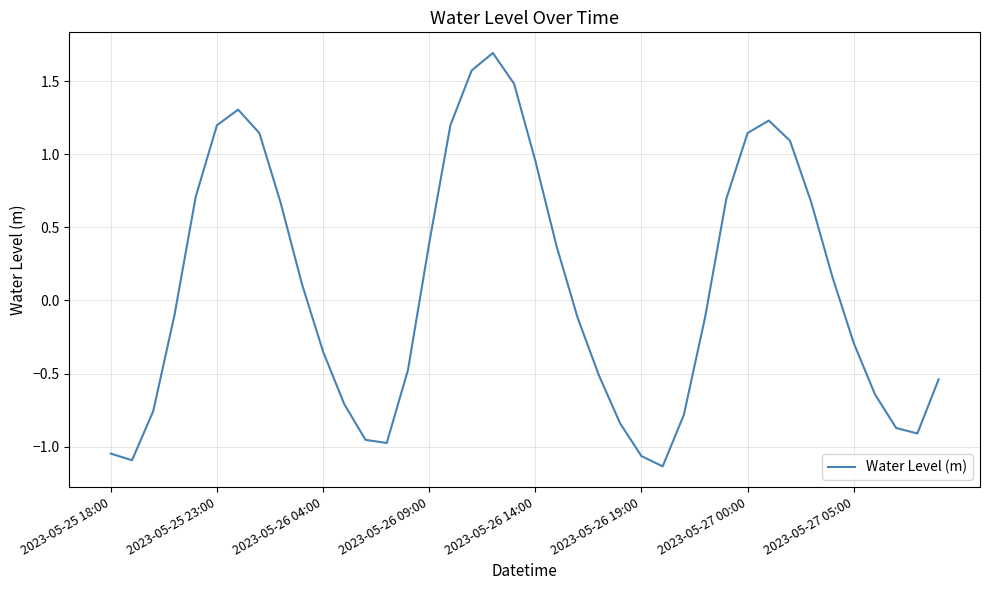

What is the greatest value displayed?

1.7